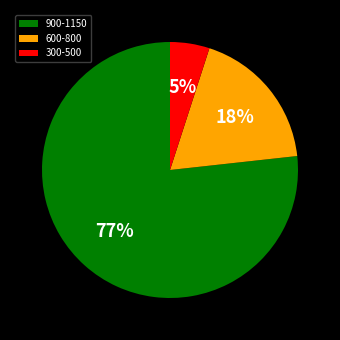

How many slices are in this pie chart?

3